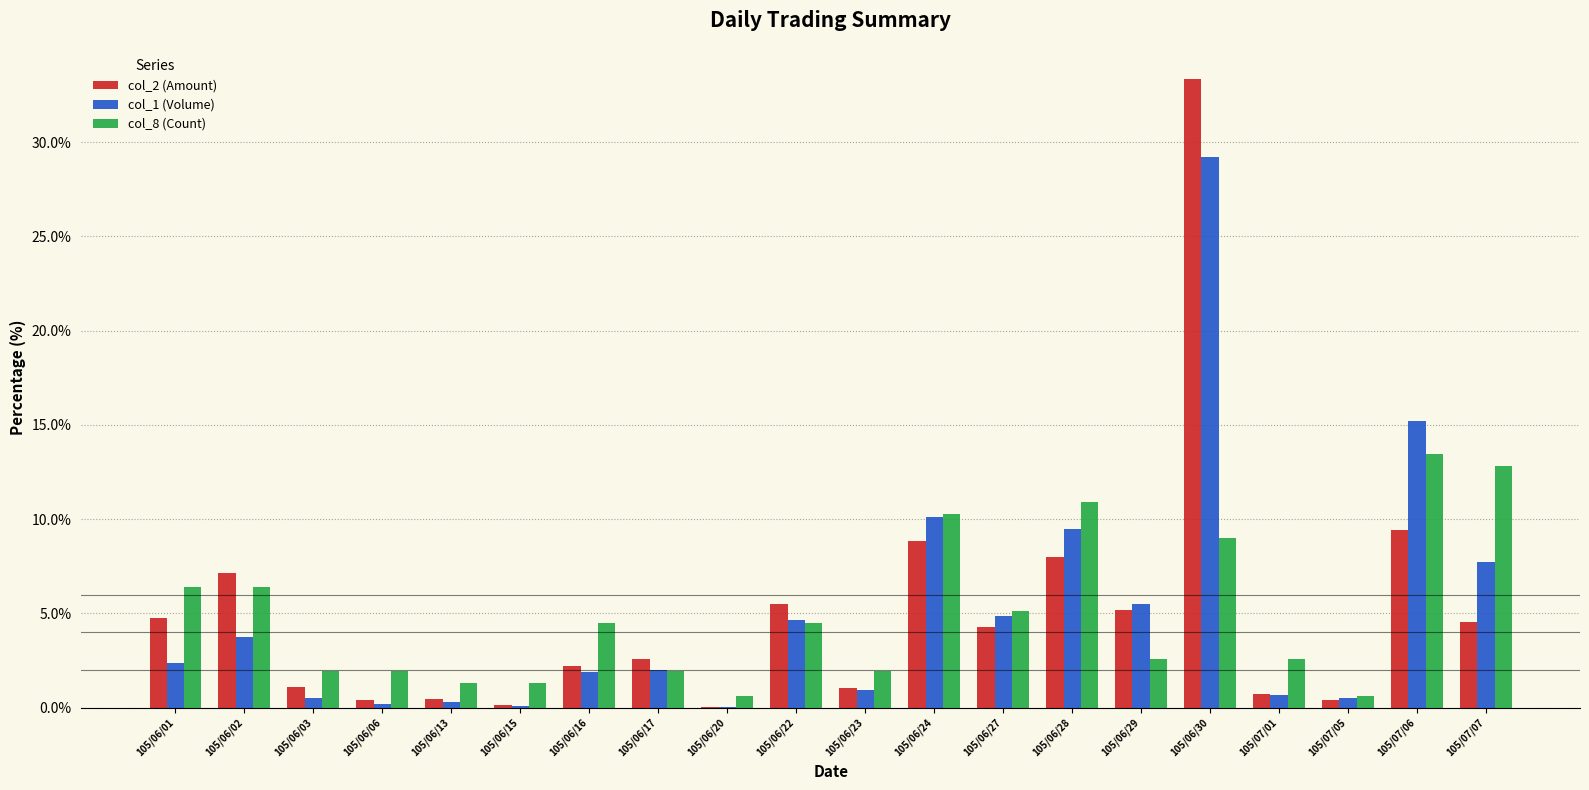

Which series changed the most between 105/06/27 and 105/06/28?

col_8 (Count)